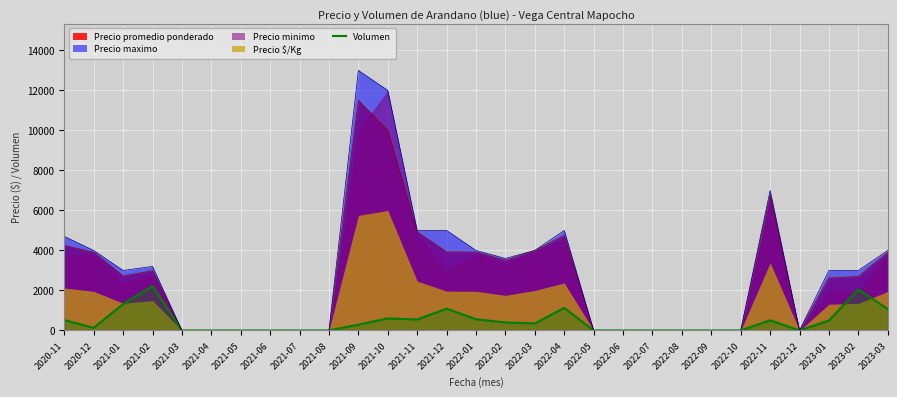

What is the average value?

458